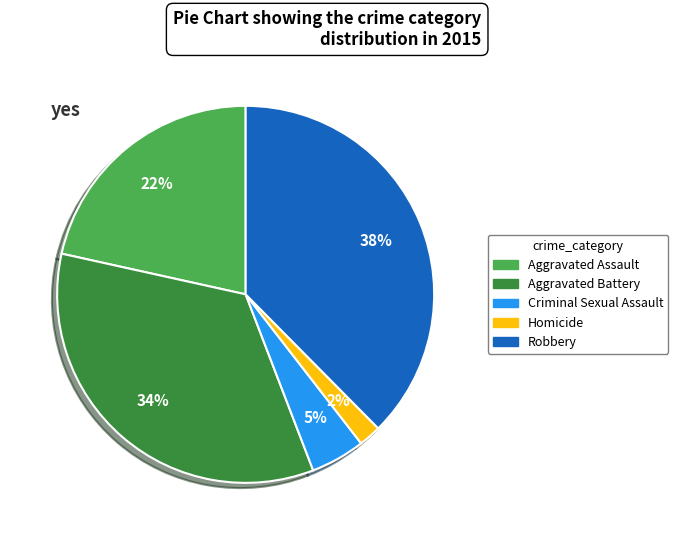

What is the ratio of the value at Criminal Sexual Assault to the value at Aggravated Battery?

0.1